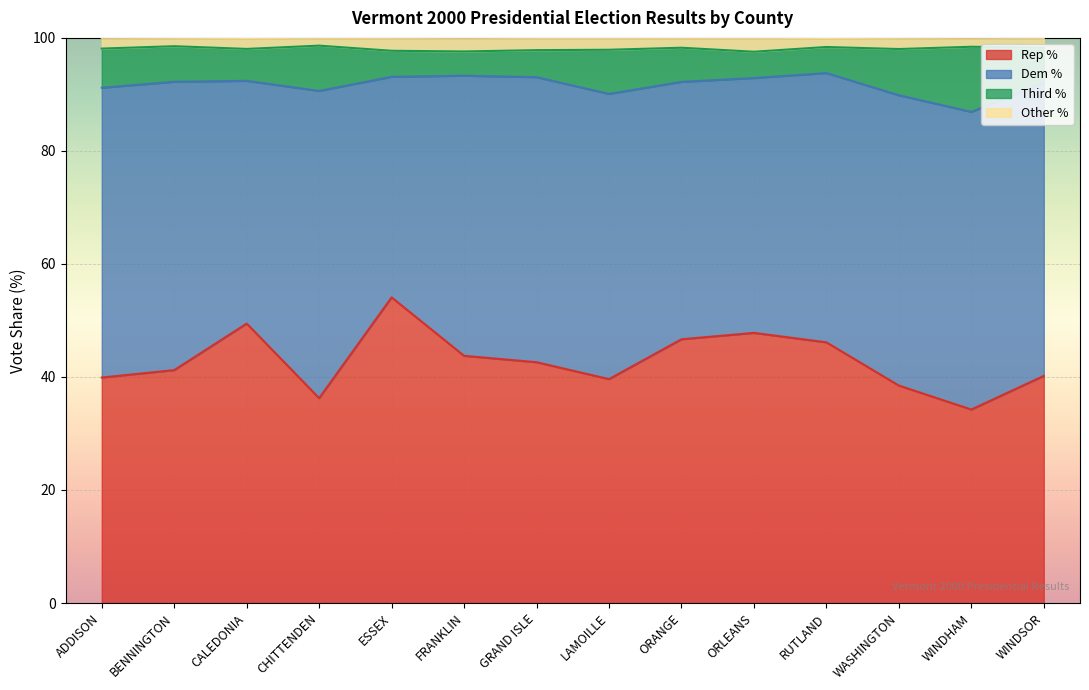

Where is the first local maximum for Rep %?

CALEDONIA